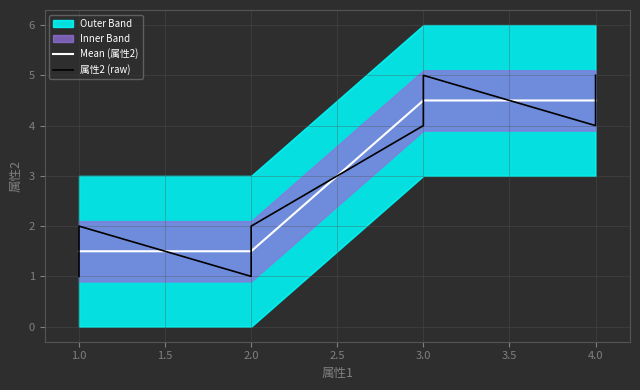

What is the minimum value shown in the chart?

1